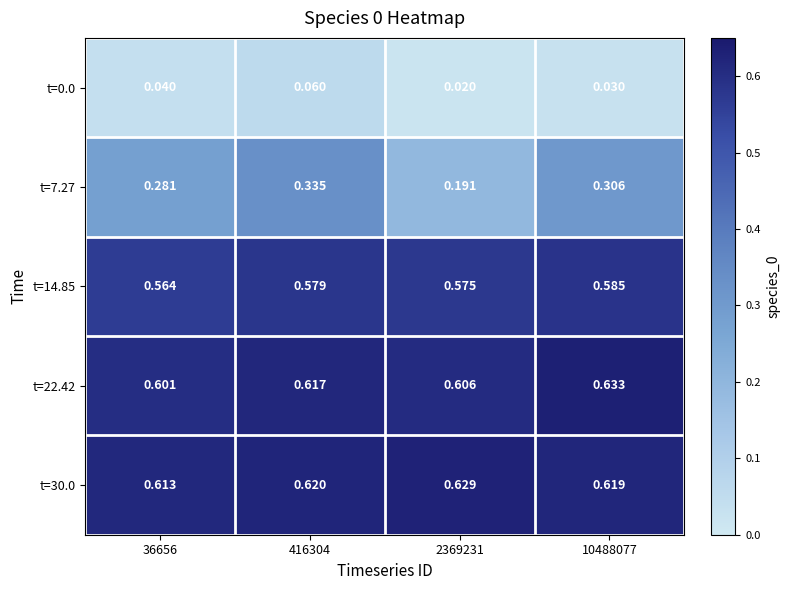

Is the value of t=14.85 at 36656 greater than the value of t=22.42 at 416304?

No